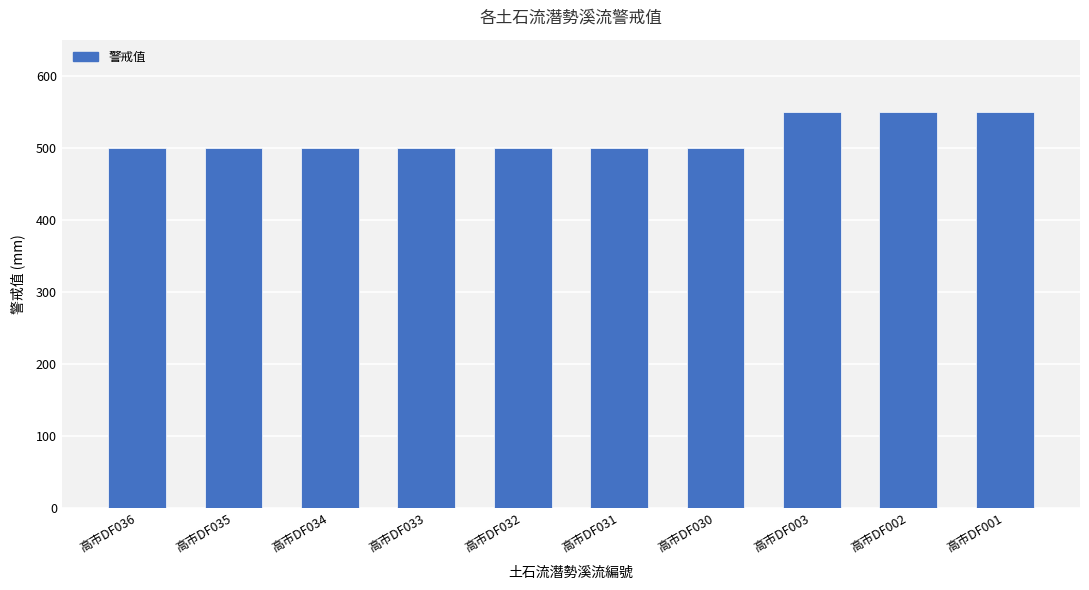

What is the value of the 9th bar from the left?

550